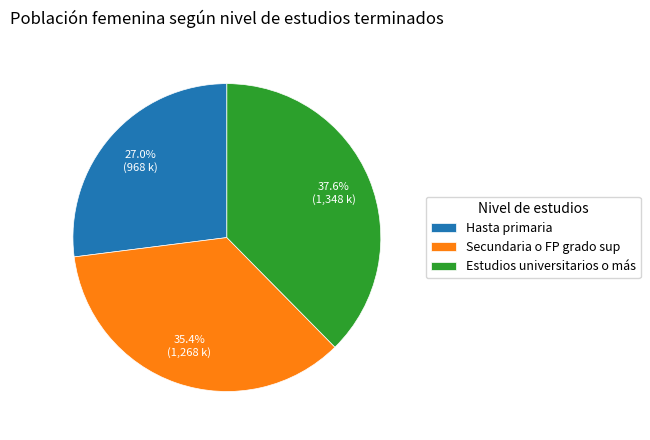

Combined, do Secundaria o FP grado sup and Estudios universitarios o más account for over 50%?

Yes